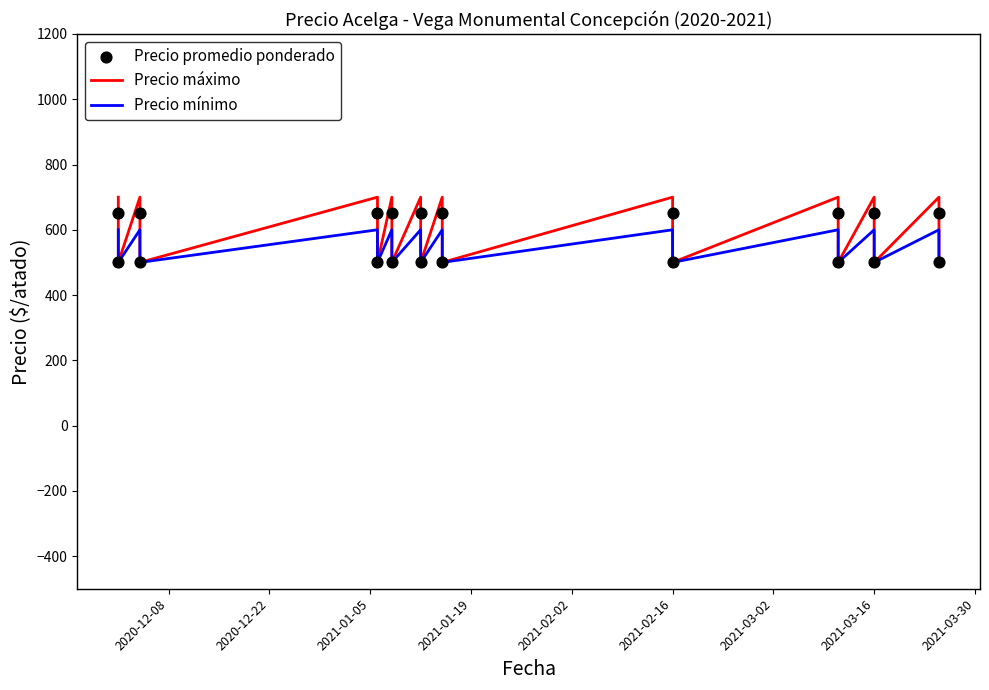

Which series contains the highest Y value?

Precio máximo